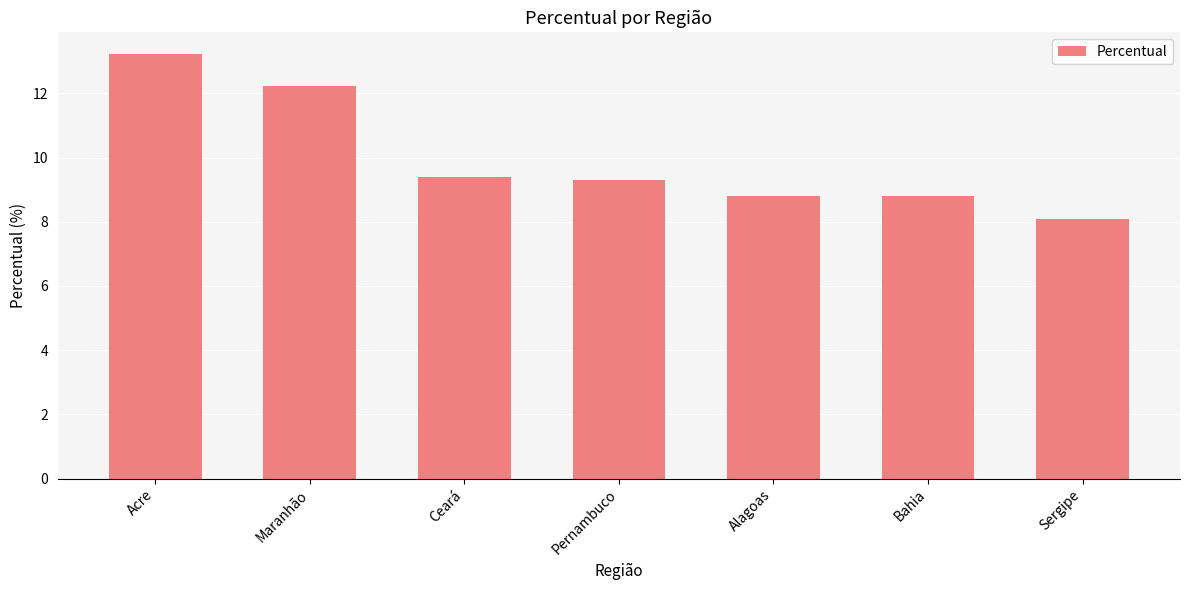

The chart shows a value of 8.1 at Sergipe. True or false?

True